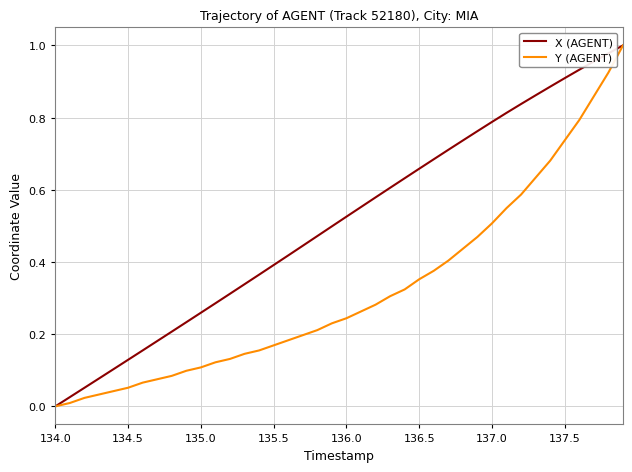

Which series has the largest total across all categories?

X (AGENT)